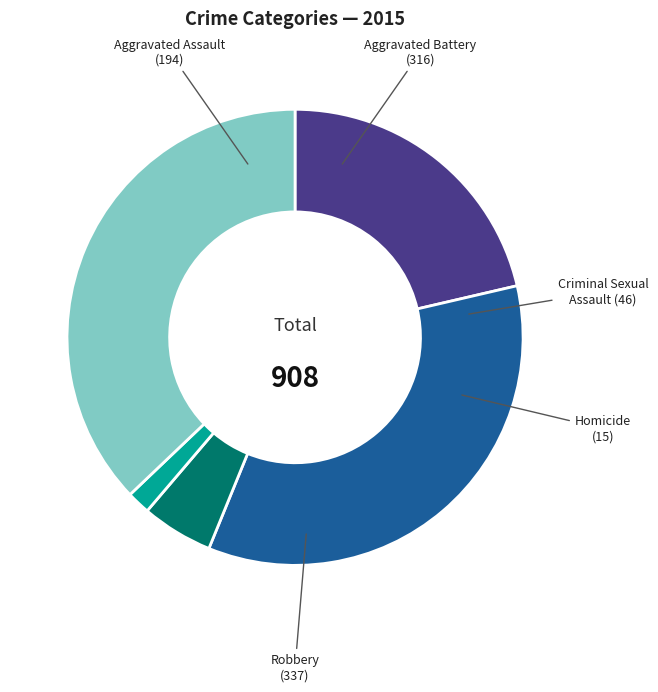

Between Aggravated Battery and Criminal Sexual Assault, which is larger?

Aggravated Battery